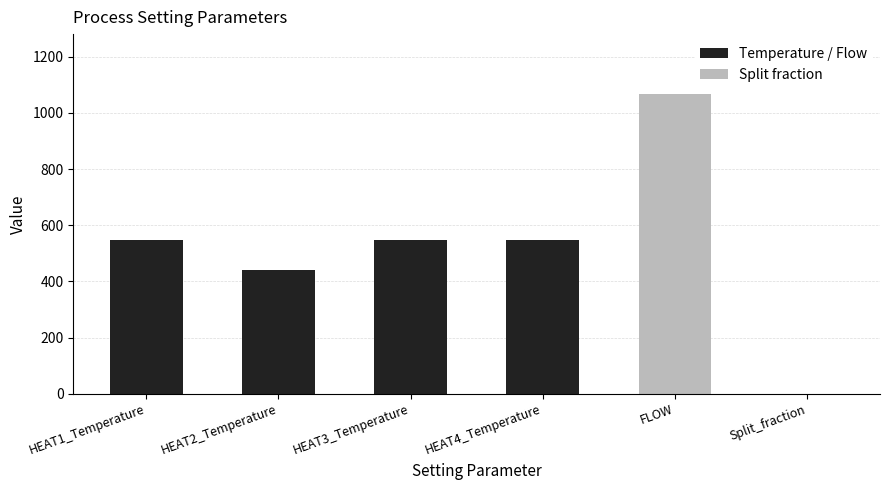

The value at HEAT3_Temperature is 134.2. True or false?

False